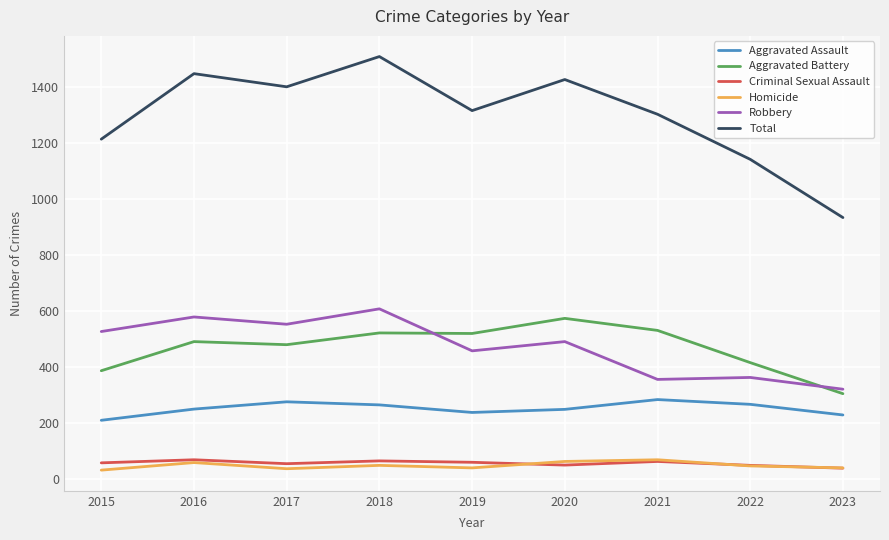

The value of Total at 2022 is 1142. True or false?

True